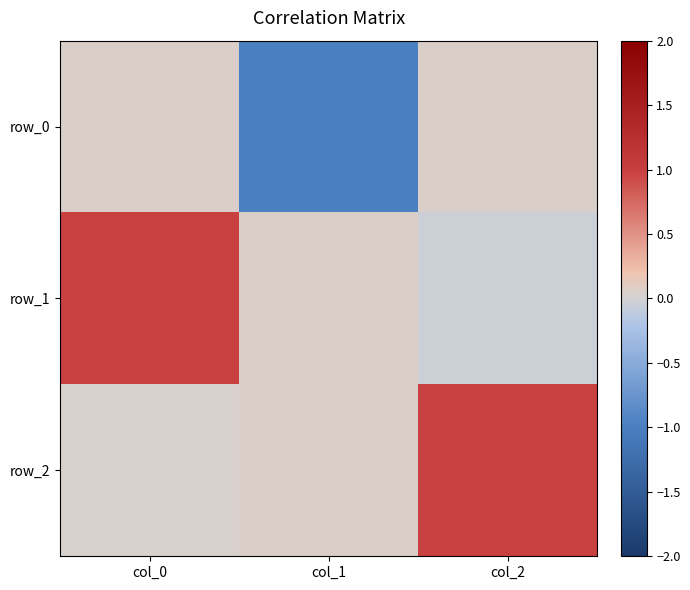

How many distinct data groups are displayed?

3